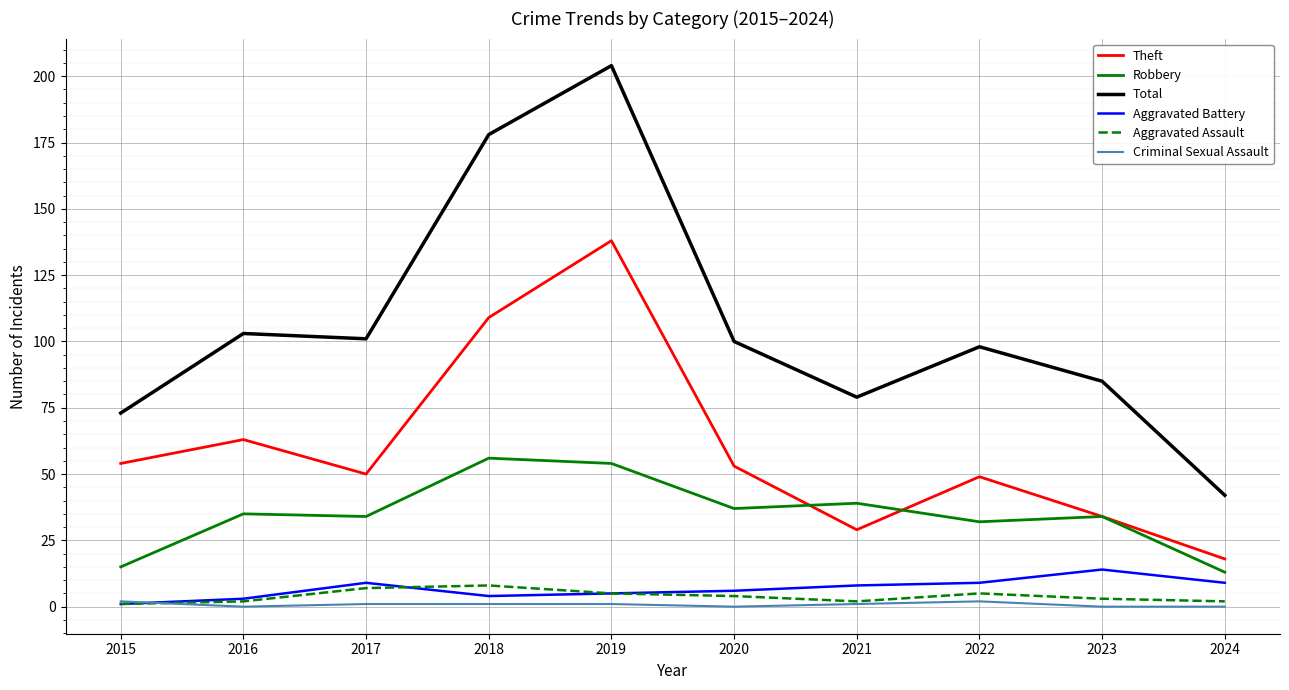

Which series has the largest total across all categories?

Total